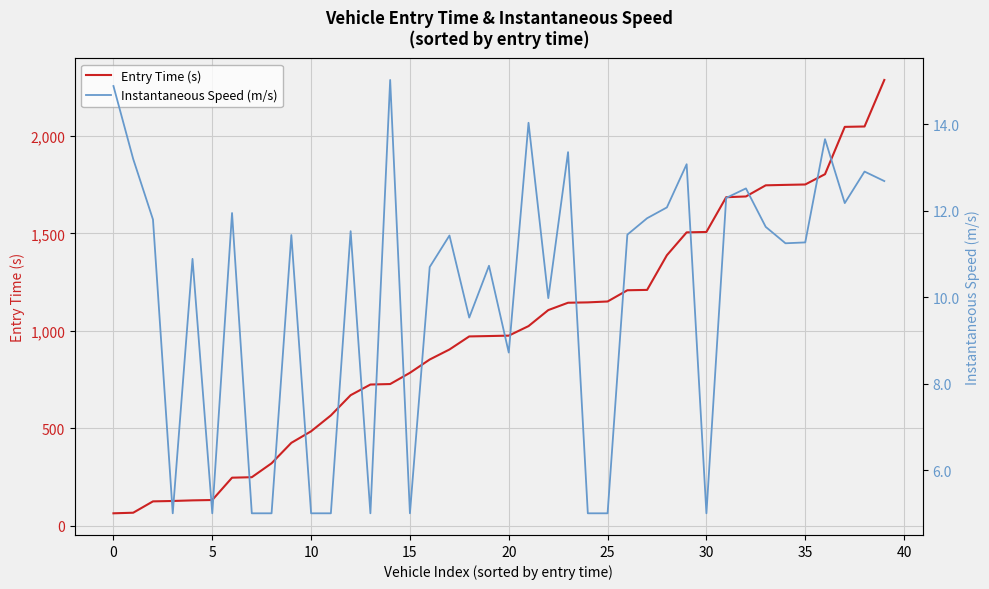

List the series in order of their overall mean, lowest first.

Instantaneous Speed (m/s), Entry Time (s)